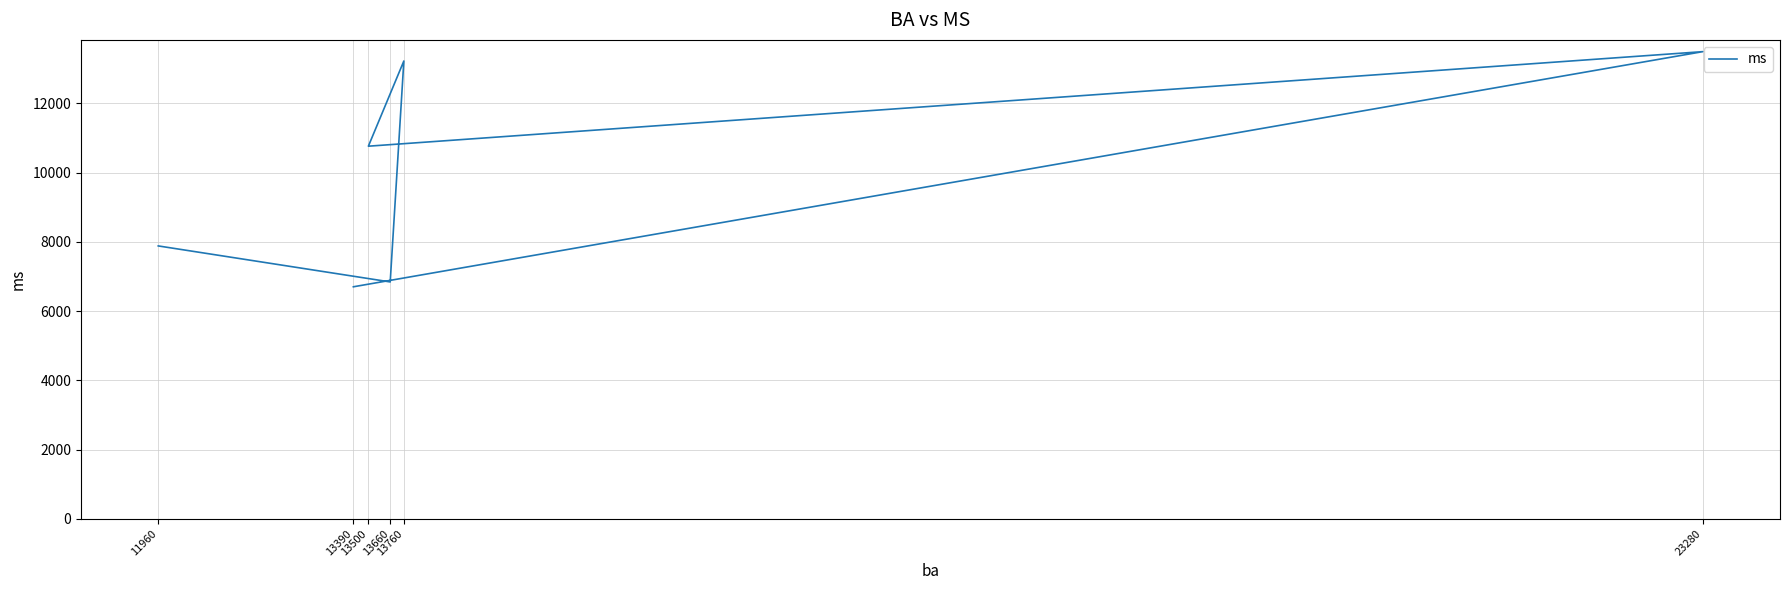

How many points are lower than both their immediate neighbors (excluding endpoints)?

2